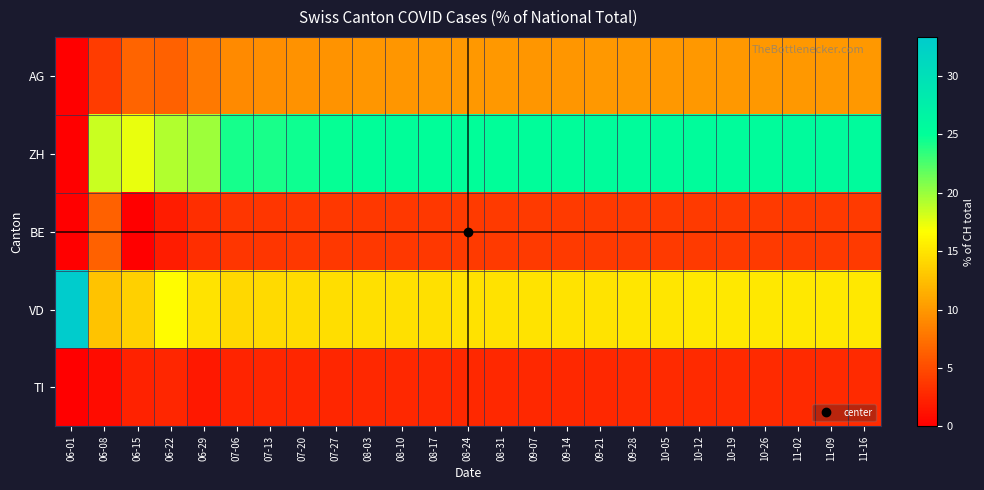

What is the total value across all series at 10-26?

57.3